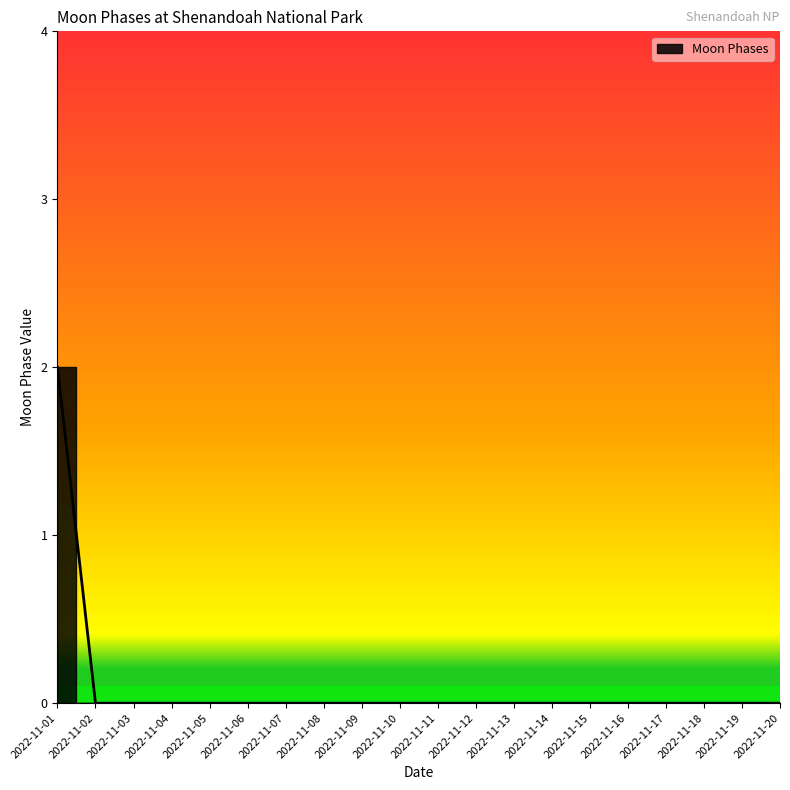

What is the greatest value displayed?

2